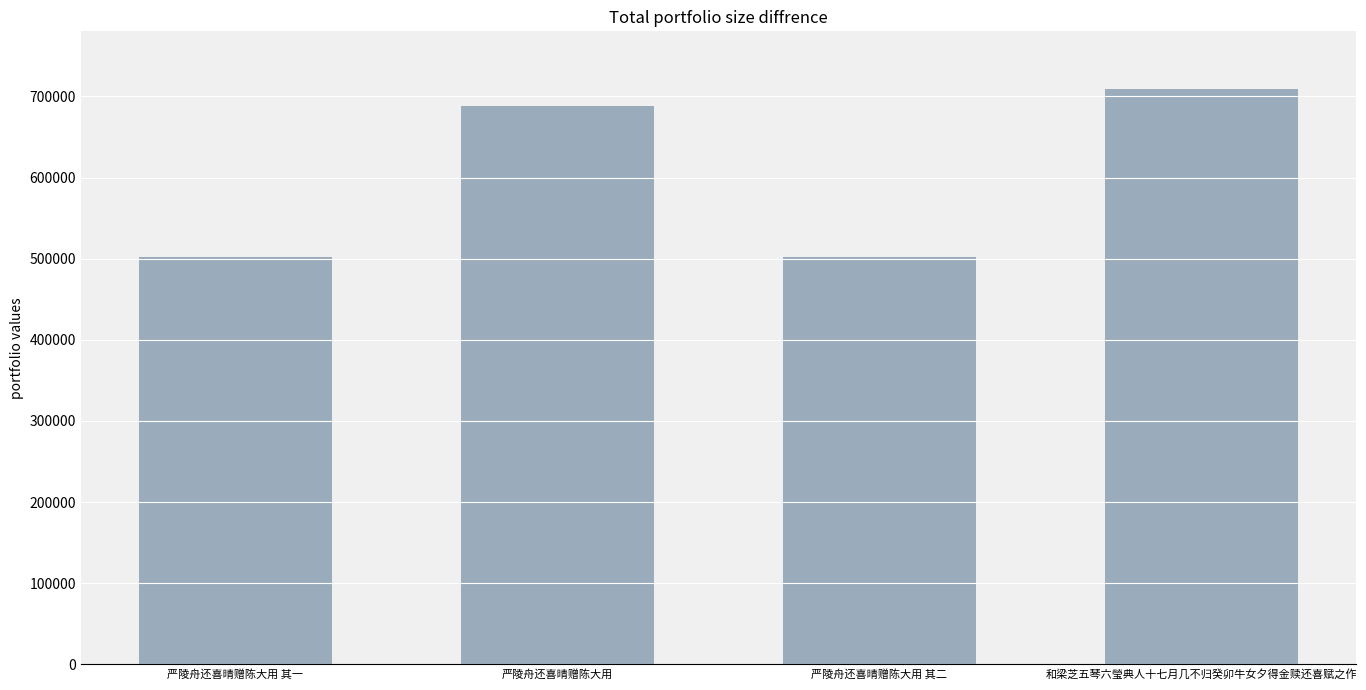

True or false: the data shows 363781 at 严陵舟还喜晴赠陈大用.

False